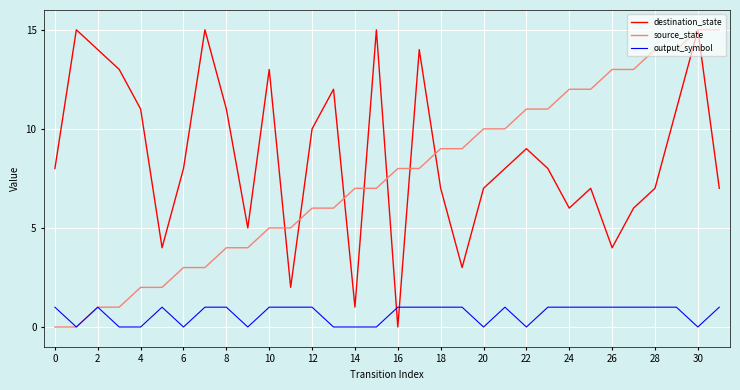

What is the maximum value shown in the chart?

15